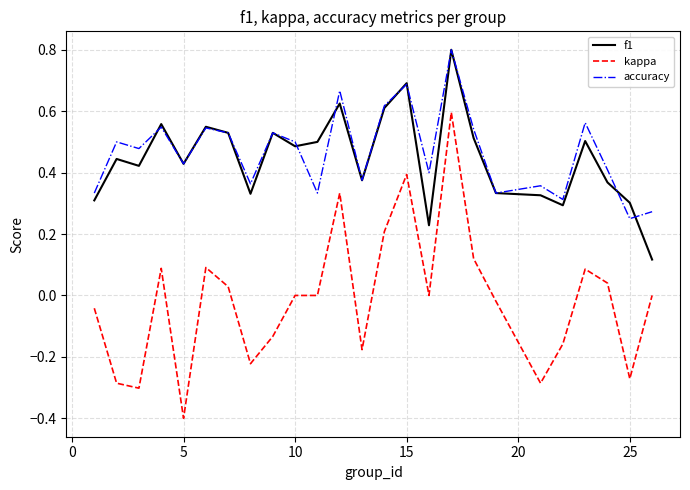

Which series has the widest spread of values?

kappa